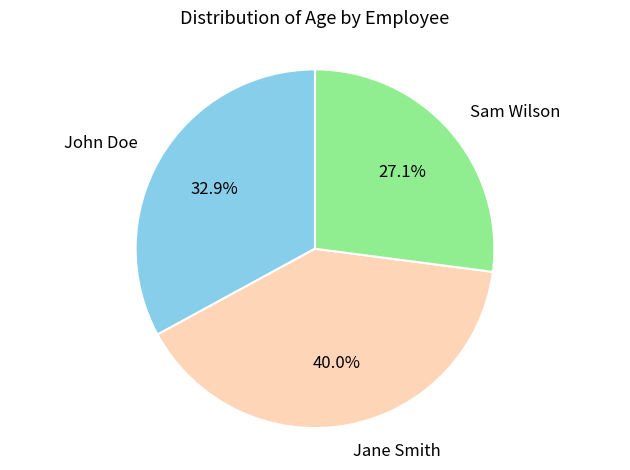

Approximately how many times larger is the value at Sam Wilson compared to John Doe?

0.8